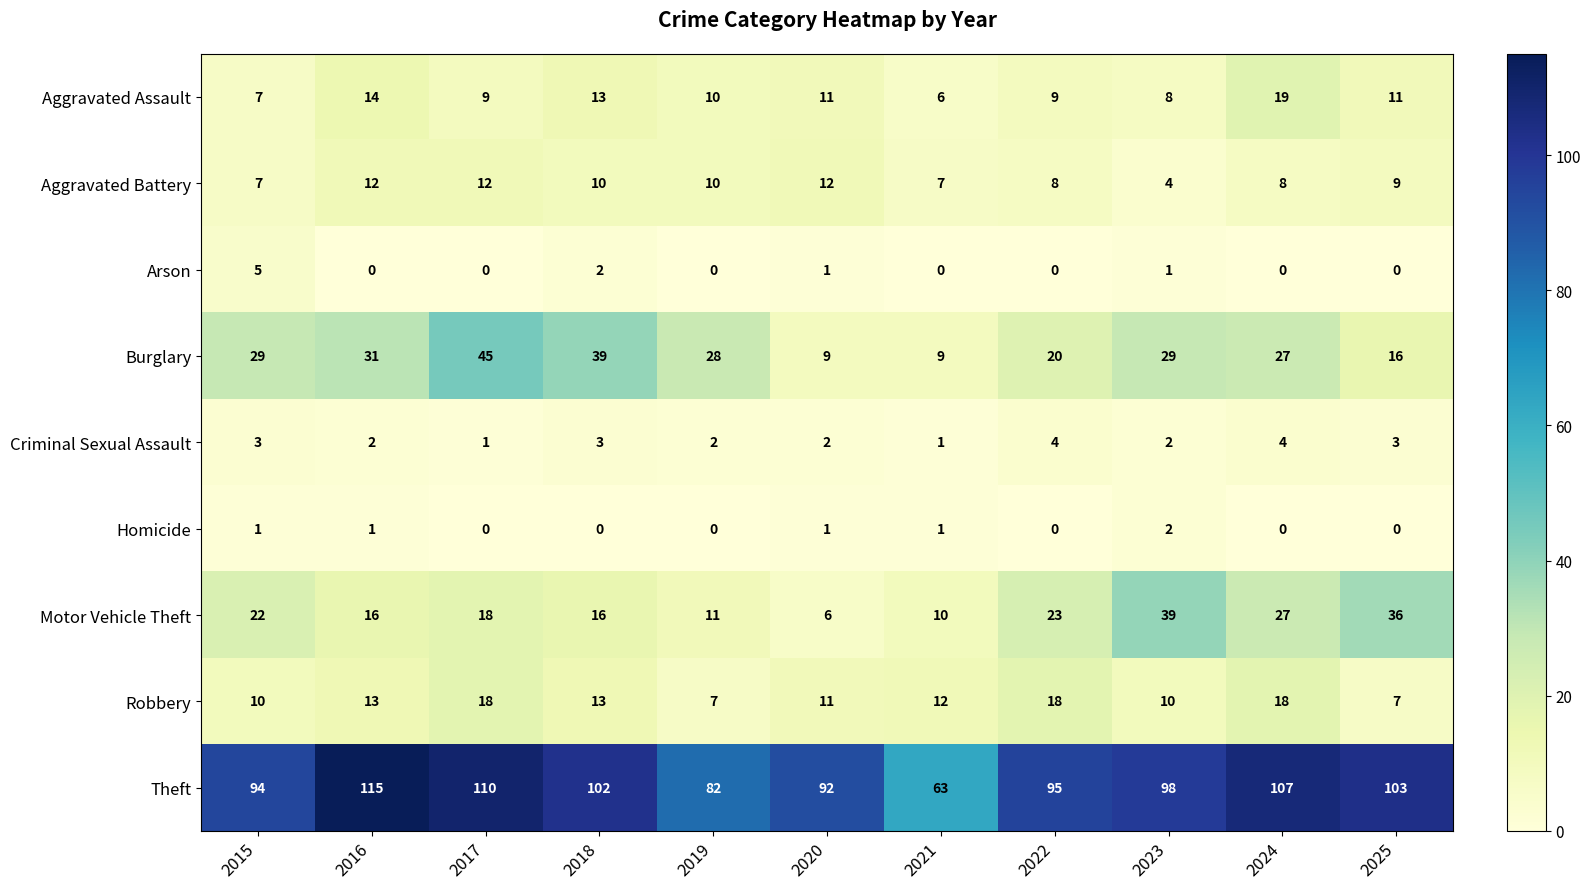

At how many categories does at least one series exceed 64?

10